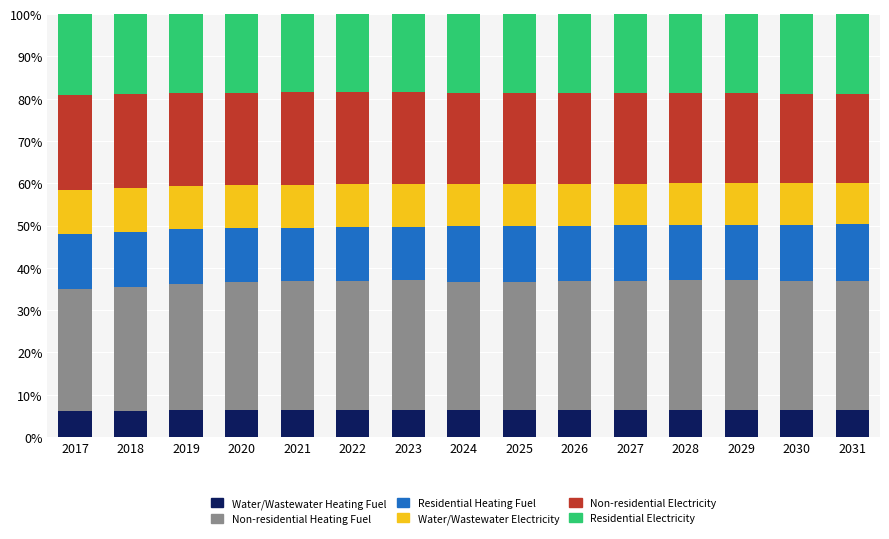

How many data points does each series have?

15